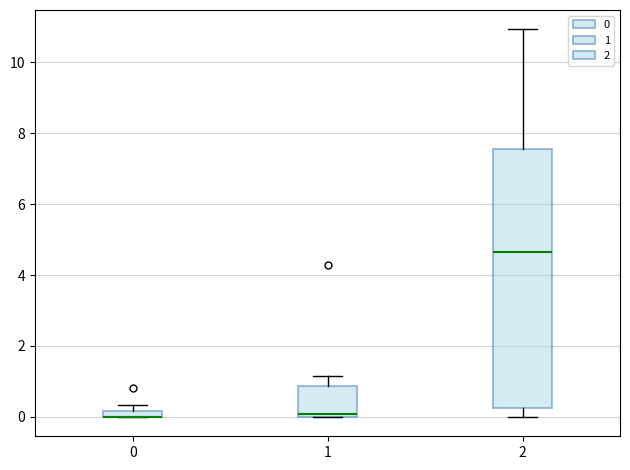

Where does the upper whisker of the box at x = 2 end on the y-axis? The values are not printed on the chart, so give them approximately, as read against the axis.

11.0